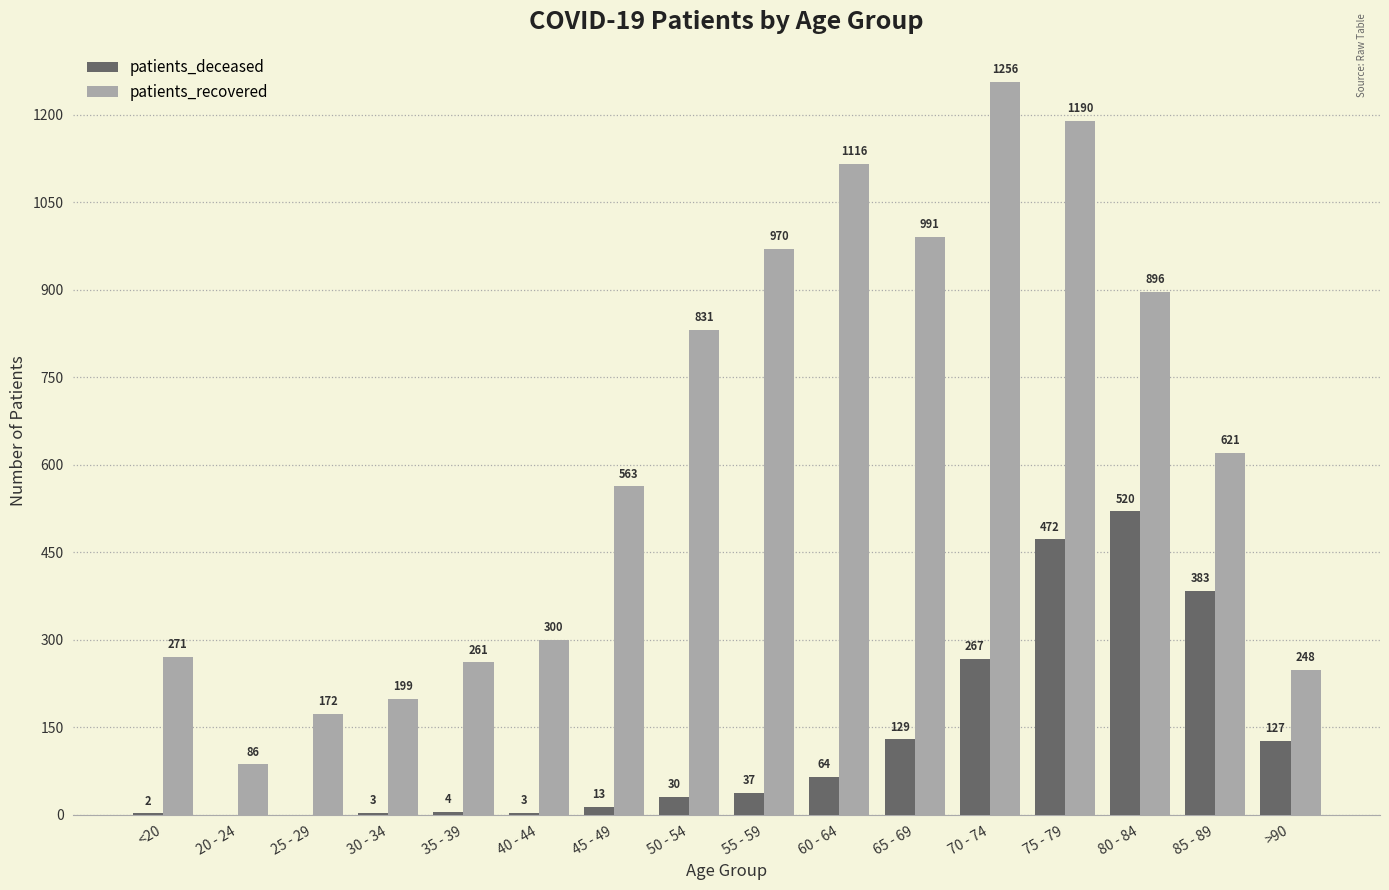

Is it true that patients_recovered equals 93 at 25 - 29?

False